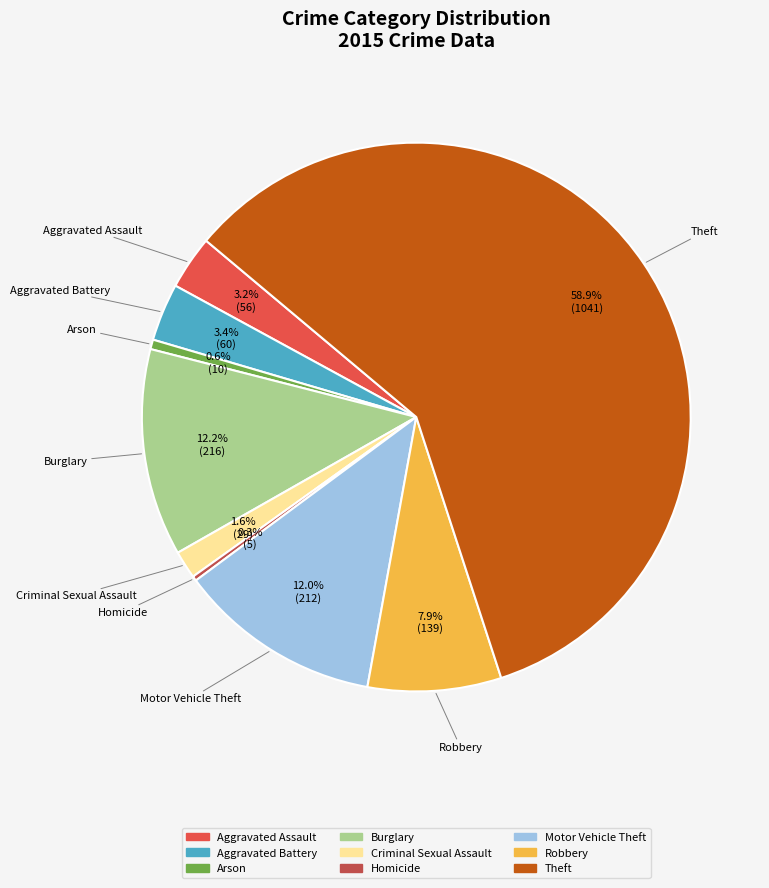

Does Theft represent more than half of the total?

Yes